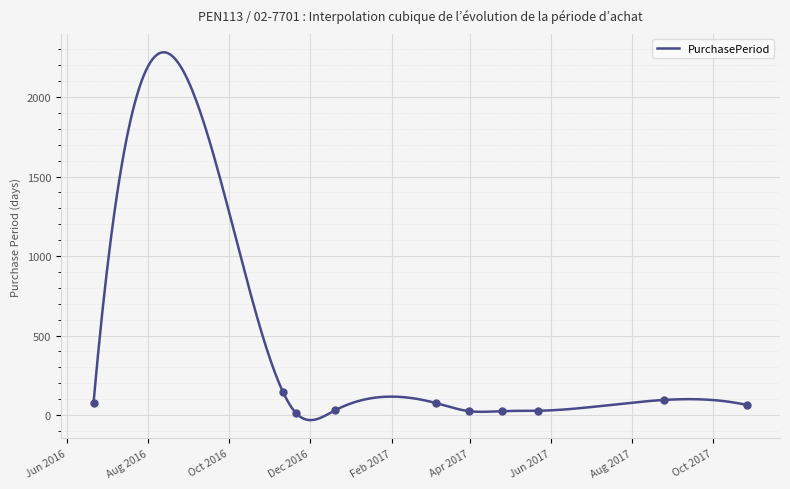

What is the change in value from 2017-03-06 to 2017-04-25?

-51